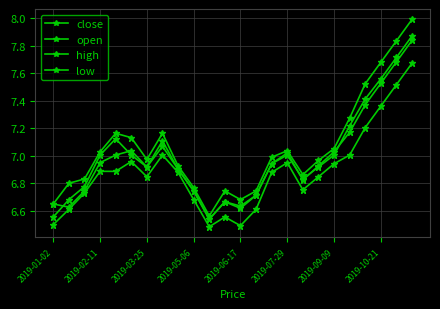

Count the number of categories in the chart.

24